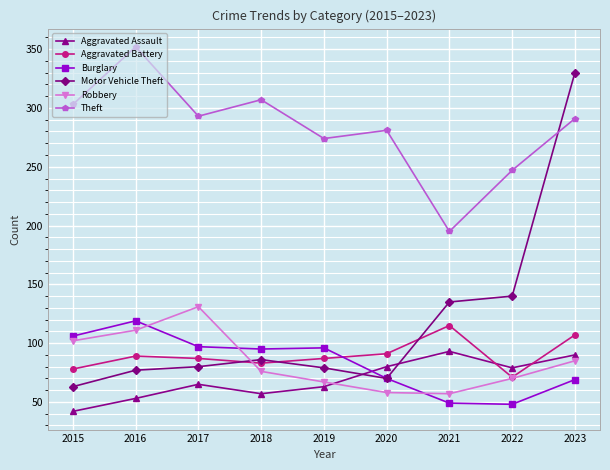

Is this an area chart (filled region under the line)?

No